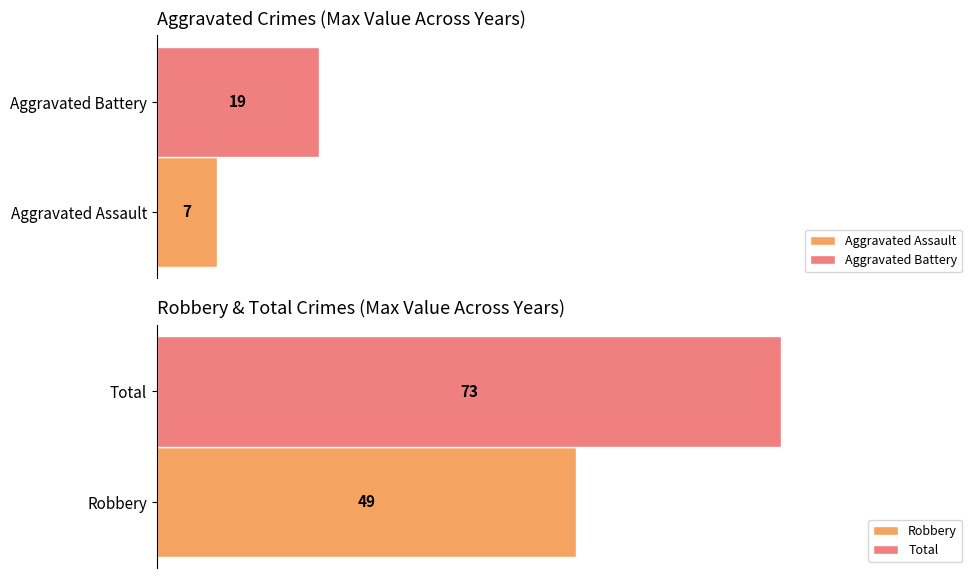

Which series has the largest range (max minus min)?

Total